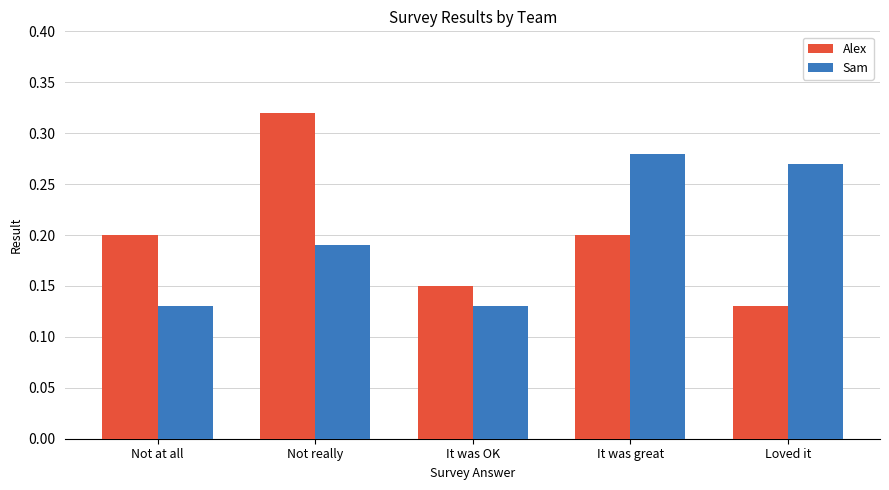

At which label does Alex reach its minimum?

Loved it